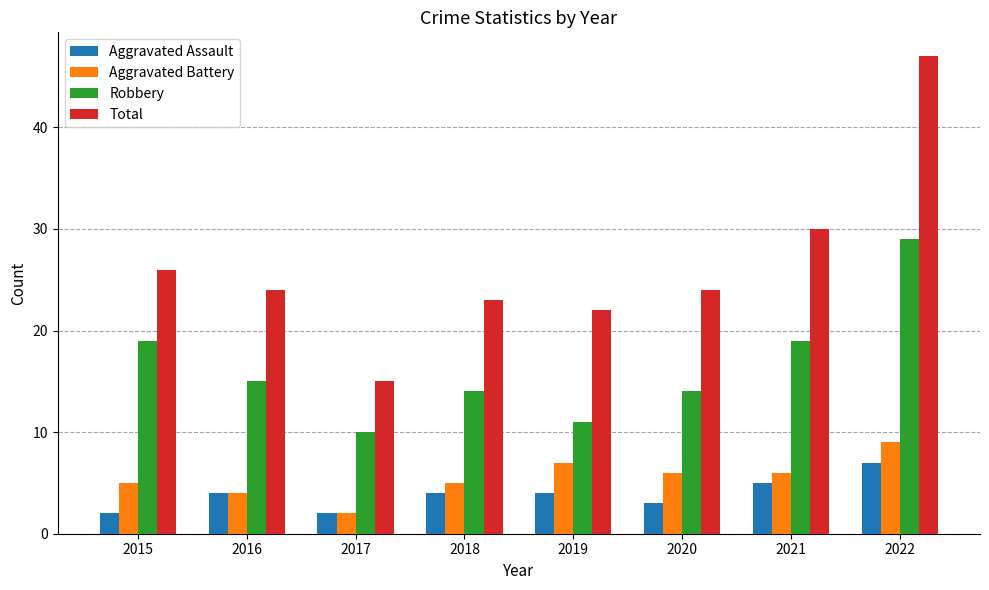

What is the minimum value shown in the chart?

2